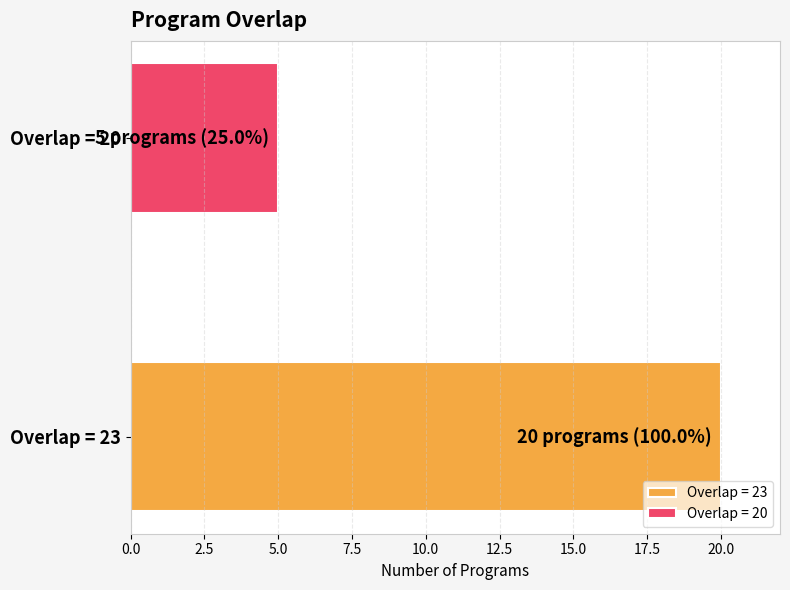

Rank the series by their maximum value, from lowest to highest.

Overlap = 20, Overlap = 23